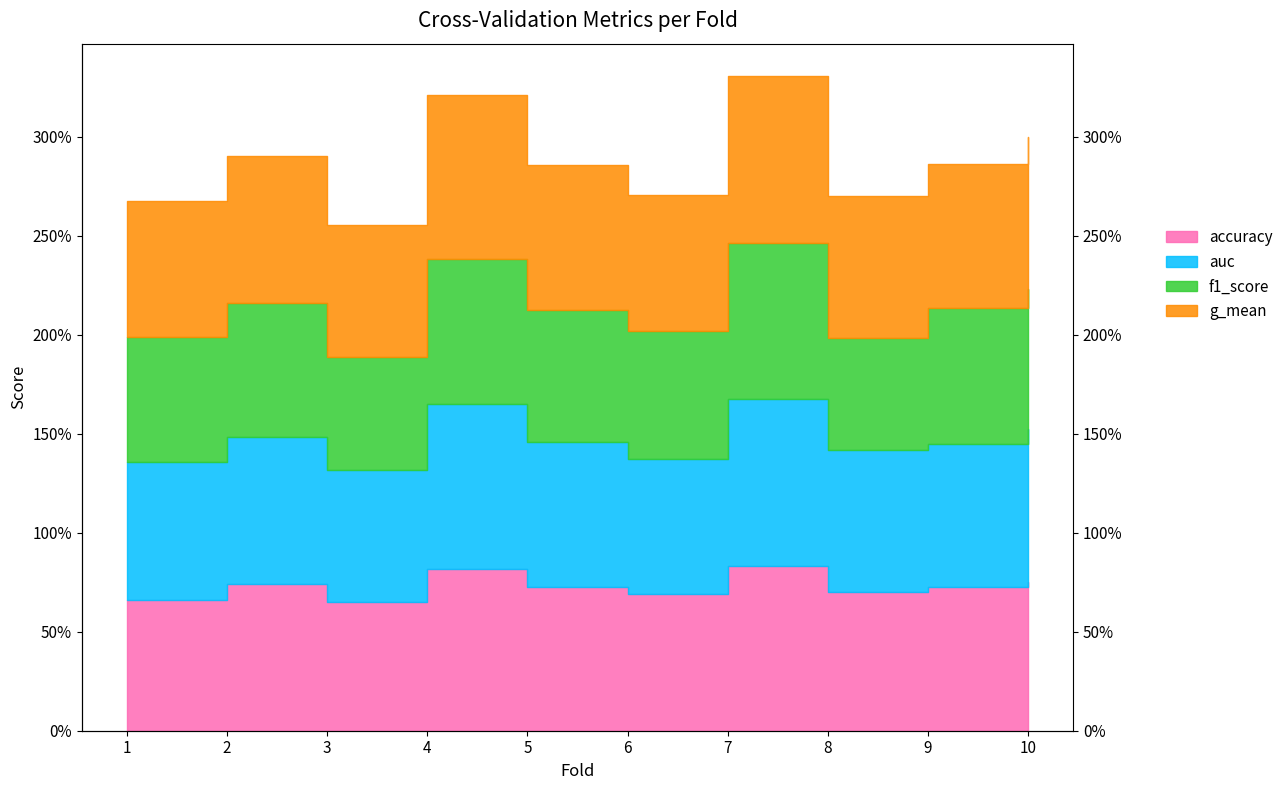

The value of auc at 10 is 0.4. True or false?

False